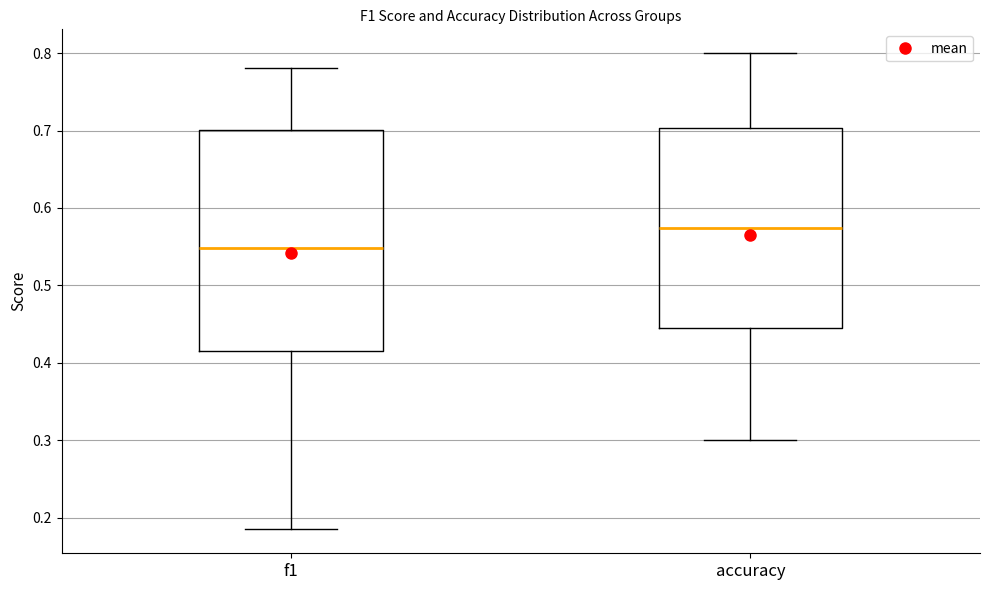

Which box has the lowest median line?

f1